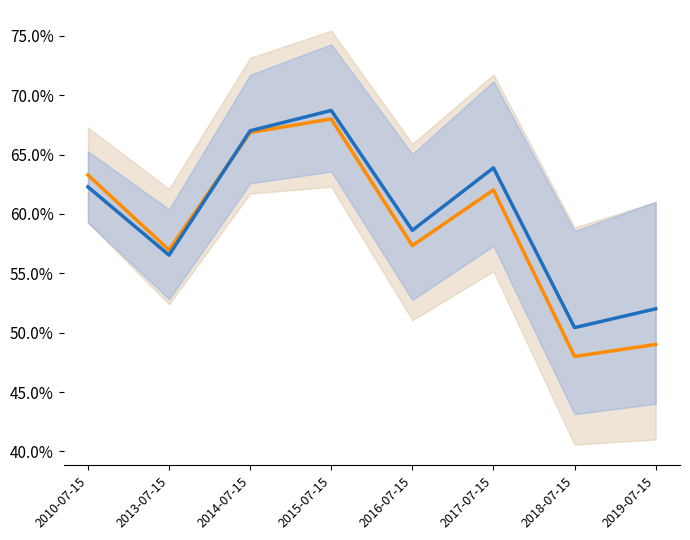

Rank the categories by value from lowest to highest.

2018-07-15, 2019-07-15, 2013-07-15, 2016-07-15, 2010-07-15, 2017-07-15, 2014-07-15, 2015-07-15